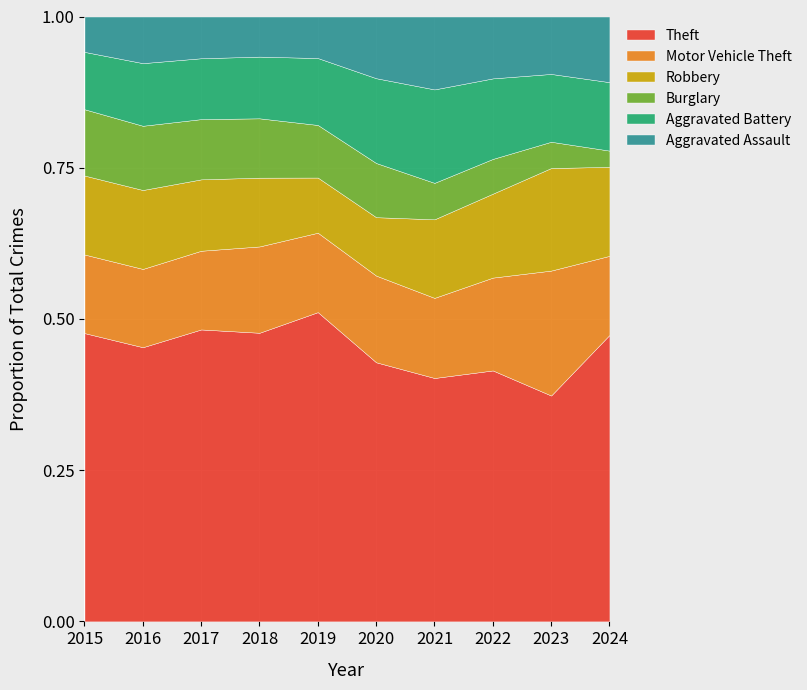

Rank the series at 2019 from highest to lowest value.

Theft, Motor Vehicle Theft, Aggravated Battery, Robbery, Burglary, Aggravated Assault